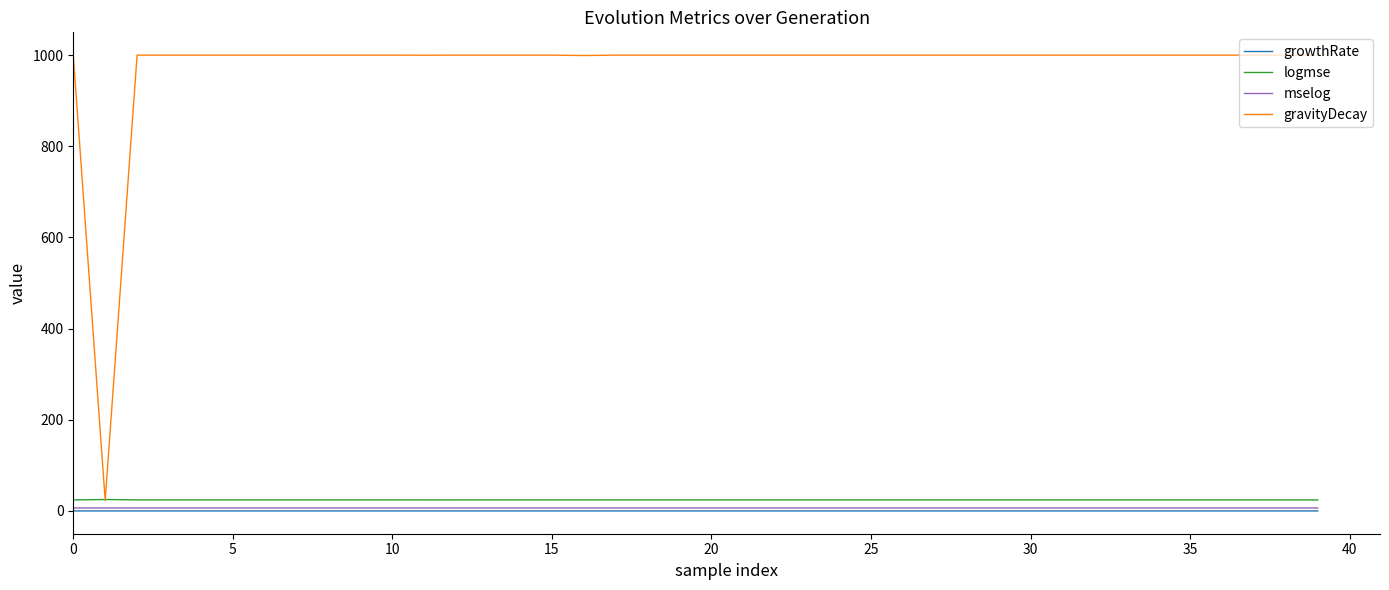

True or false: logmse and growthRate intersect in this chart.

False